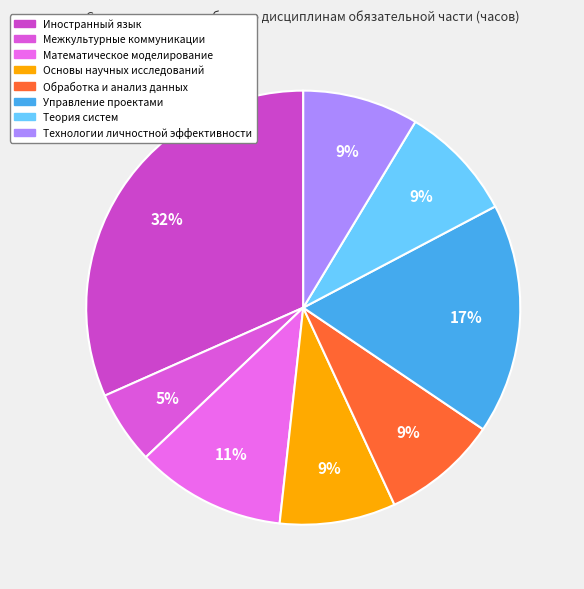

How many segments does this pie chart have?

8